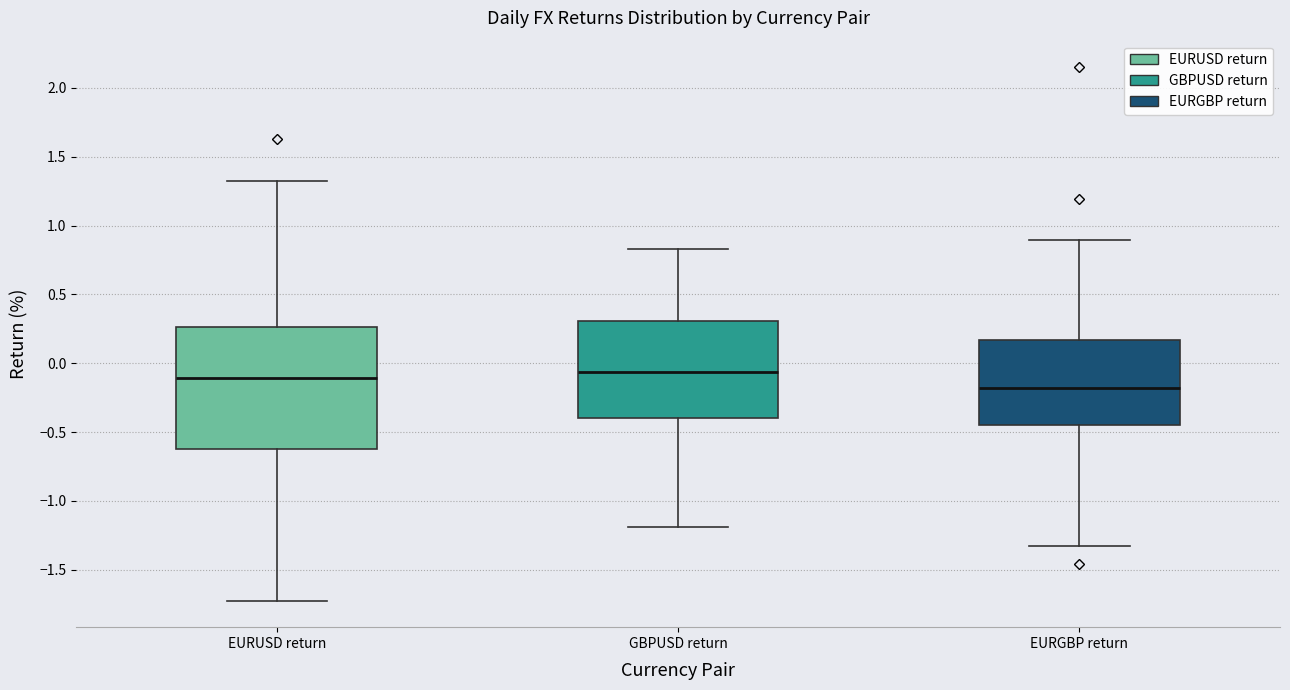

Where is the upper edge of the box for EURUSD return on the y-axis? The values are not printed on the chart, so give them approximately, as read against the axis.

0.25